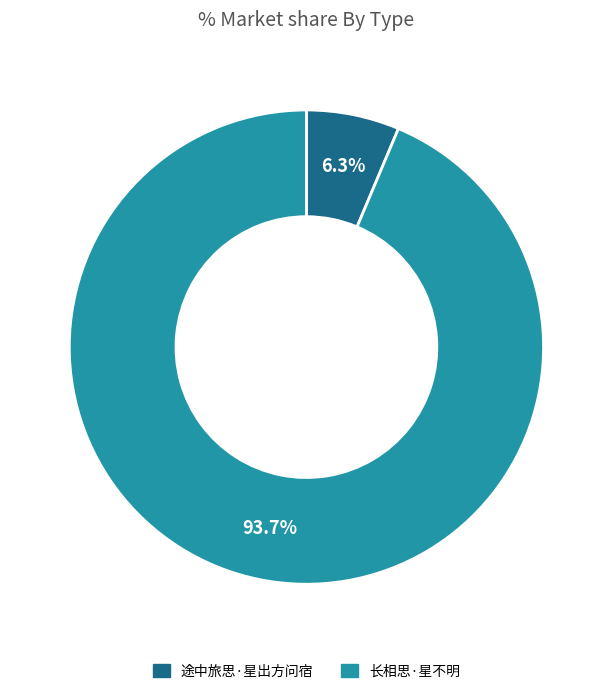

To the nearest percent, what portion does 长相思·星不明 represent?

94%